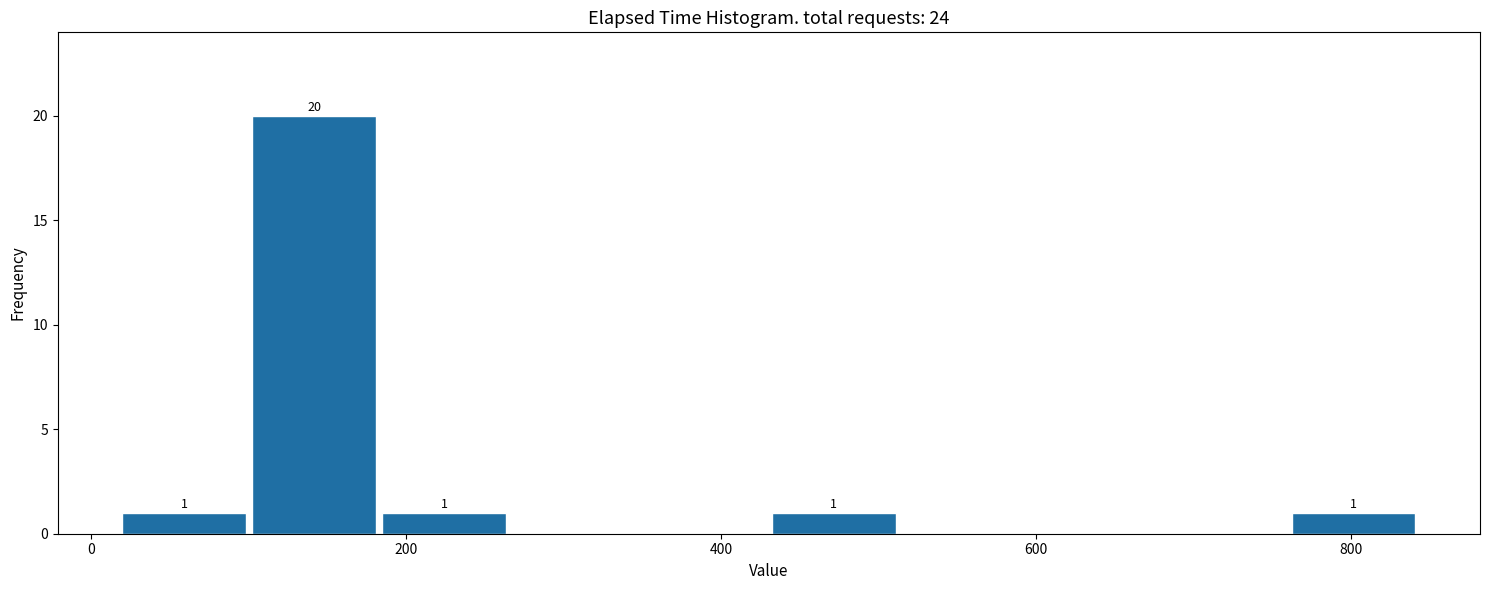

Which range on the x-axis has the tallest bar?

100 to 180